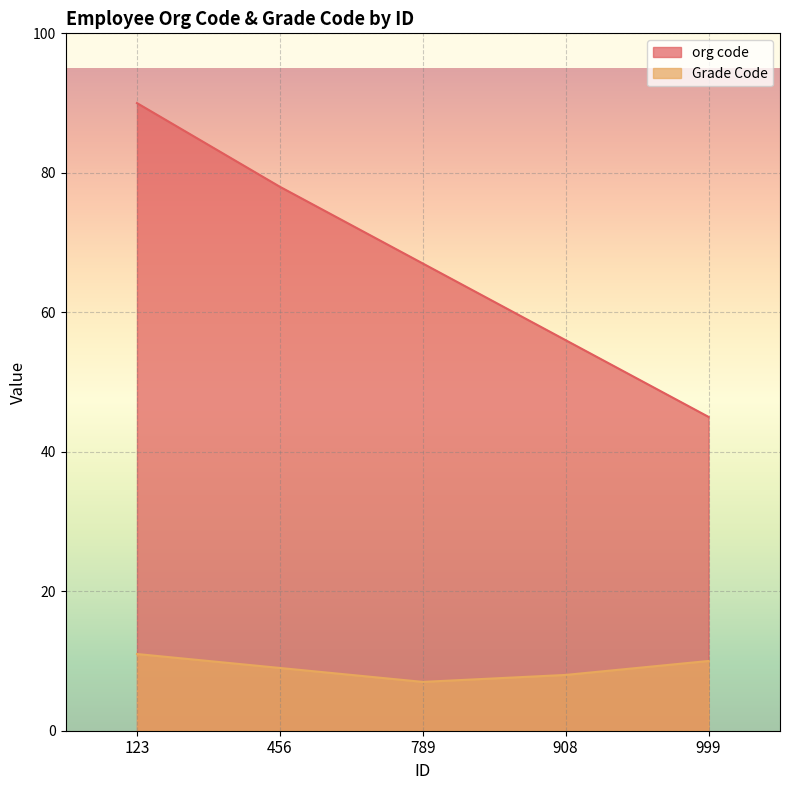

How many data points in org code are above 67?

2